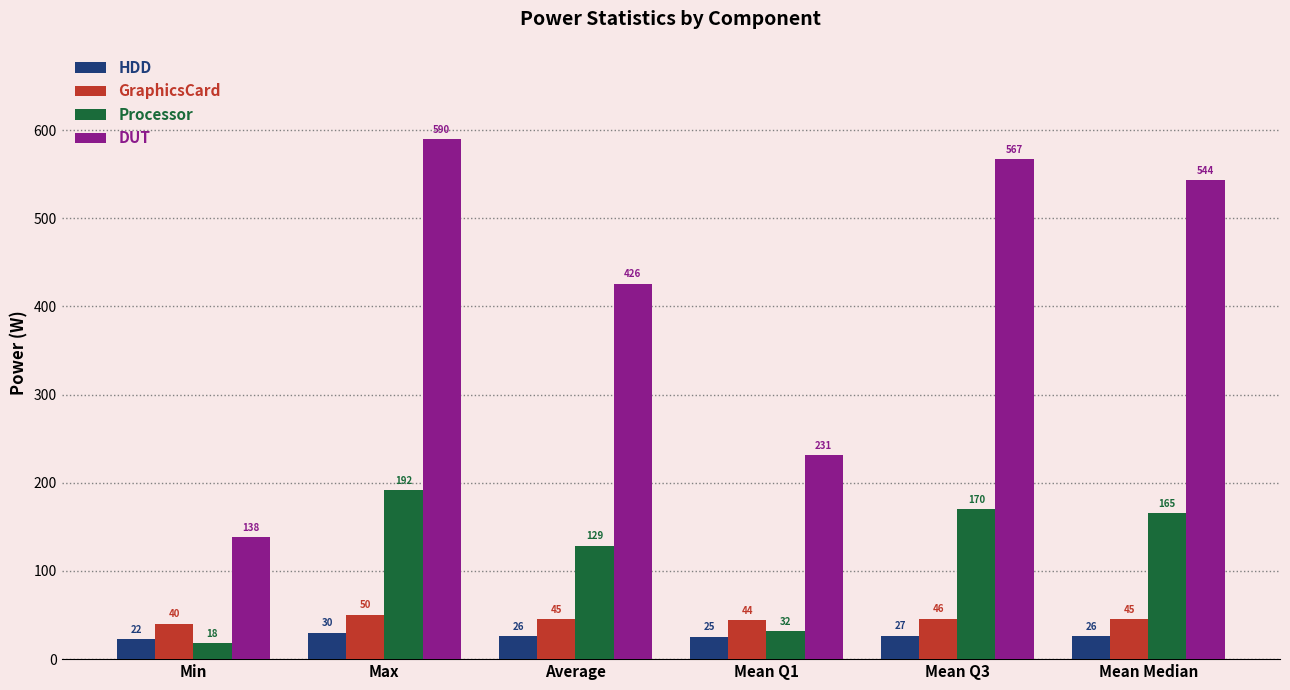

List the series in order of their peak value, lowest first.

HDD, GraphicsCard, Processor, DUT